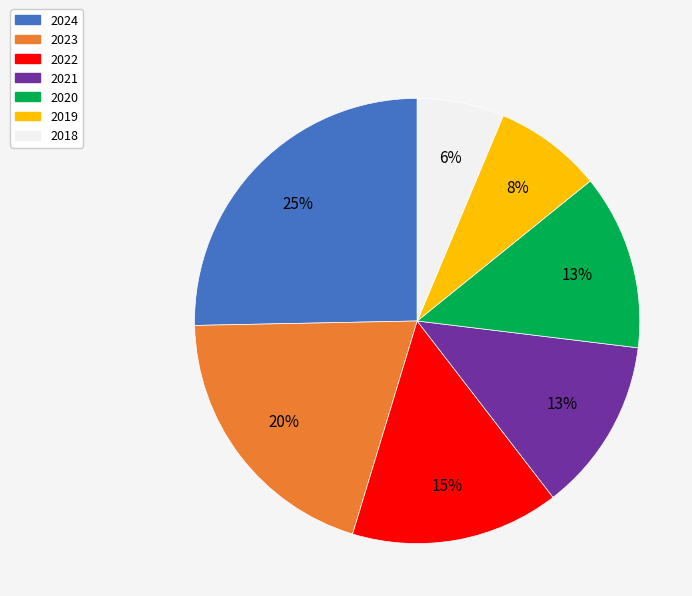

To the nearest percent, what portion does 2020 represent?

13%